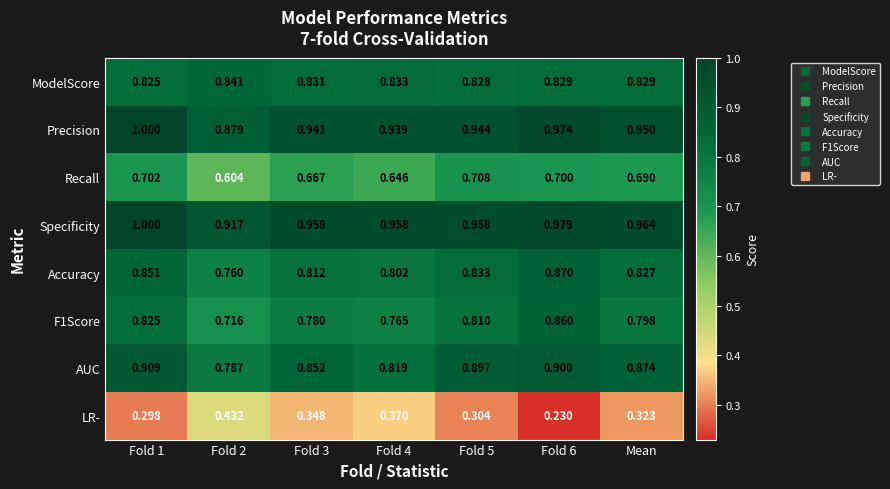

Between Fold 4 and Fold 5, which series saw the biggest shift?

AUC